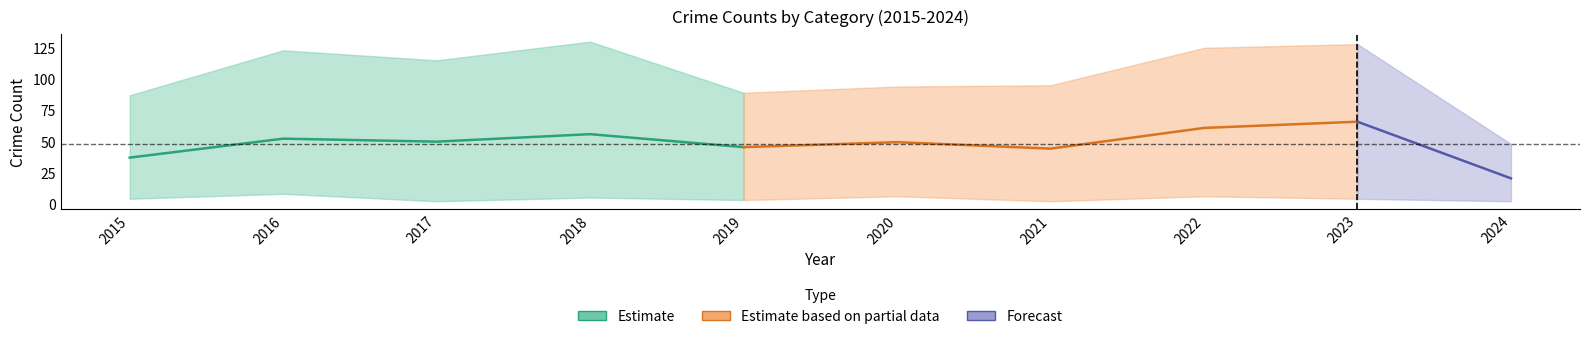

Count the number of categories in the chart.

10